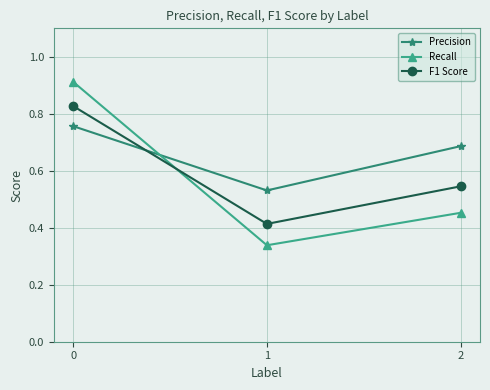

Rank the series at 0 from lowest to highest value.

Precision, F1 Score, Recall